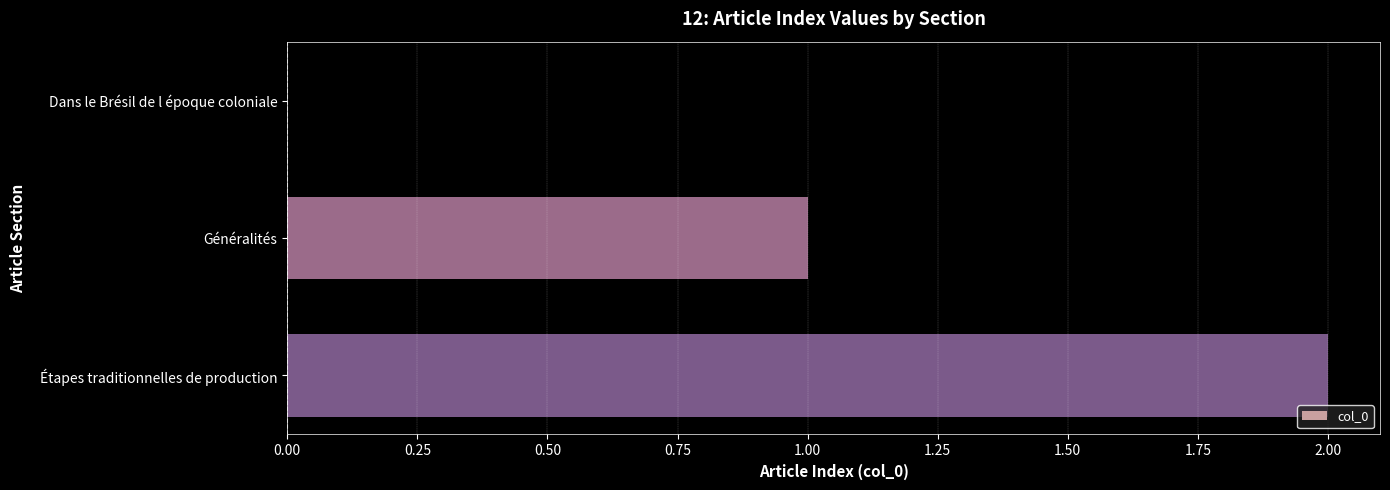

How many values are between 0 and 2?

3